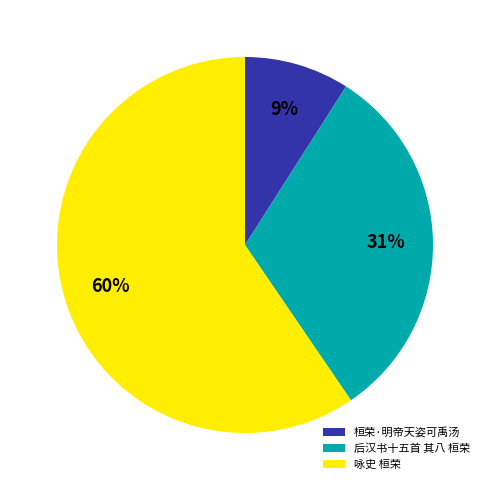

What percentage is the 桓荣·明帝天姿可禹汤 slice, to the nearest percent?

9%